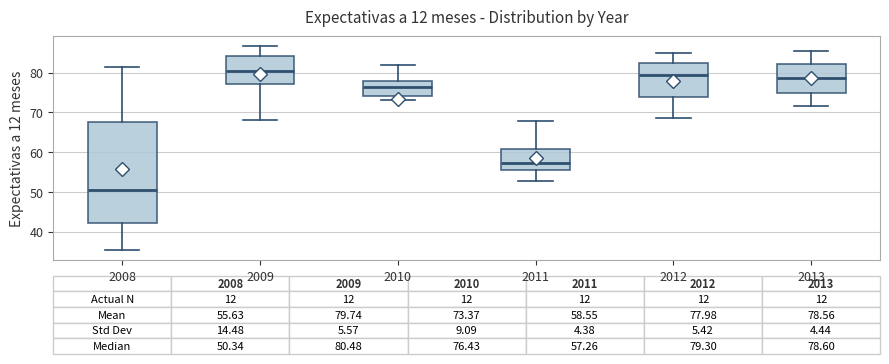

Which box's median line is the lowest?

2008